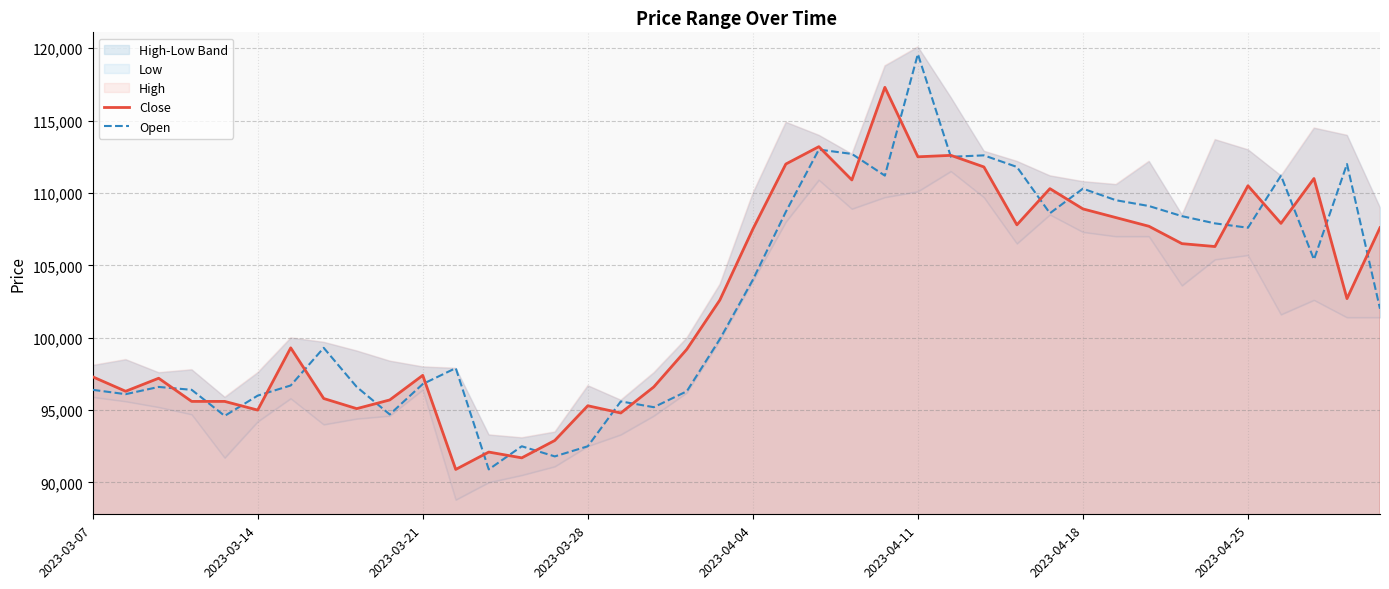

What is the lowest value of the Open series?

90900